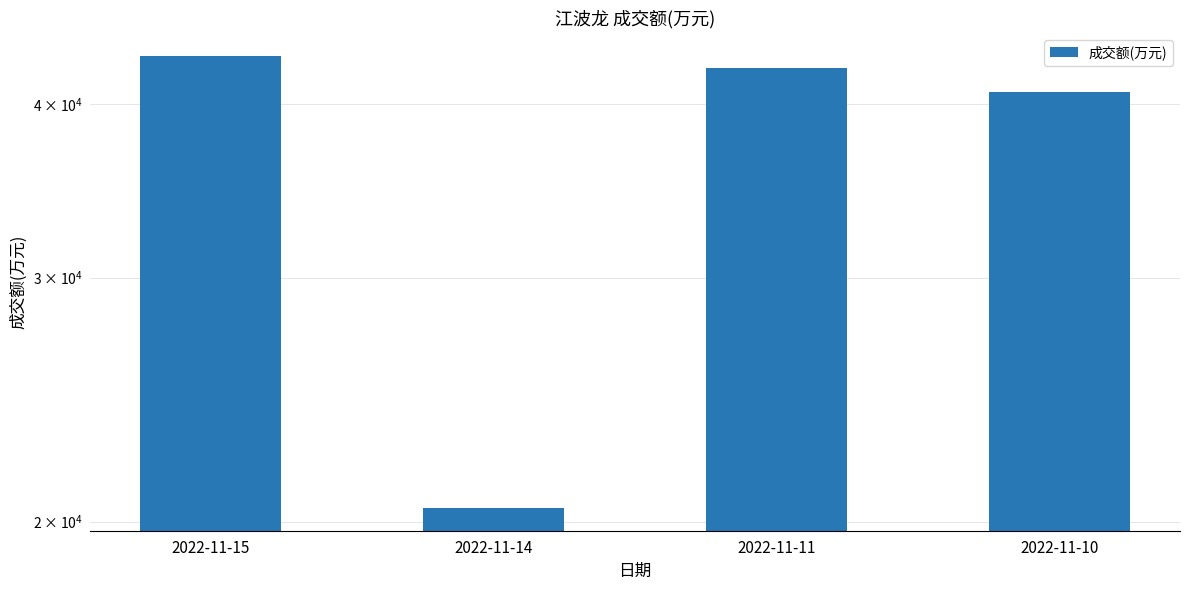

Are the bars grouped side by side (vs. stacked)?

No